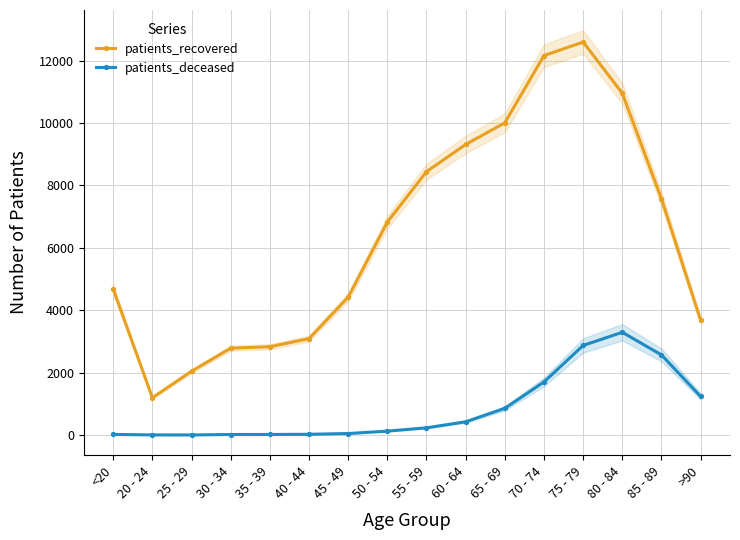

What is the total value across all series at 30 - 34?

2800